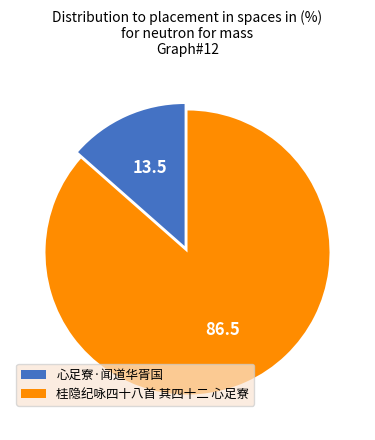

Between 桂隐纪咏四十八首 其四十二 心足寮 and 心足寮·闻道华胥国, which is larger?

桂隐纪咏四十八首 其四十二 心足寮